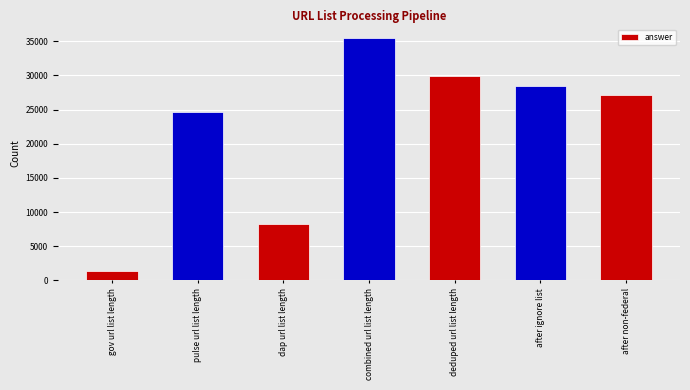

List the labels in order of value, smallest first.

gov url list length, dap url list length, pulse url list length, after non-federal, after ignore list, deduped url list length, combined url list length